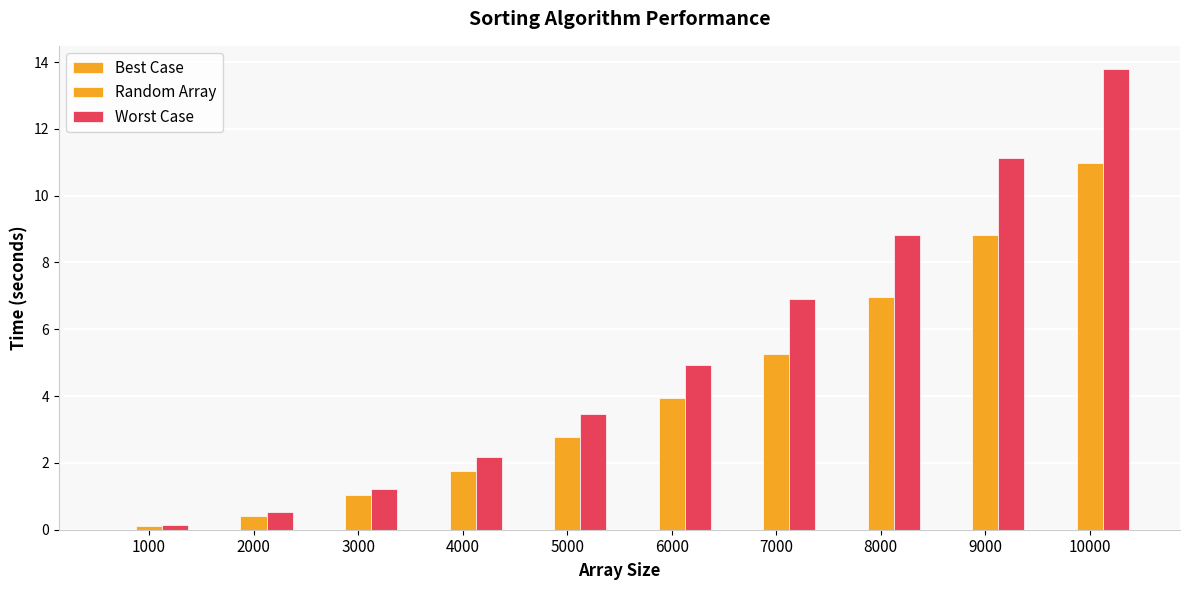

What is the value of the Worst Case bar at the 6th from the left?

4.9